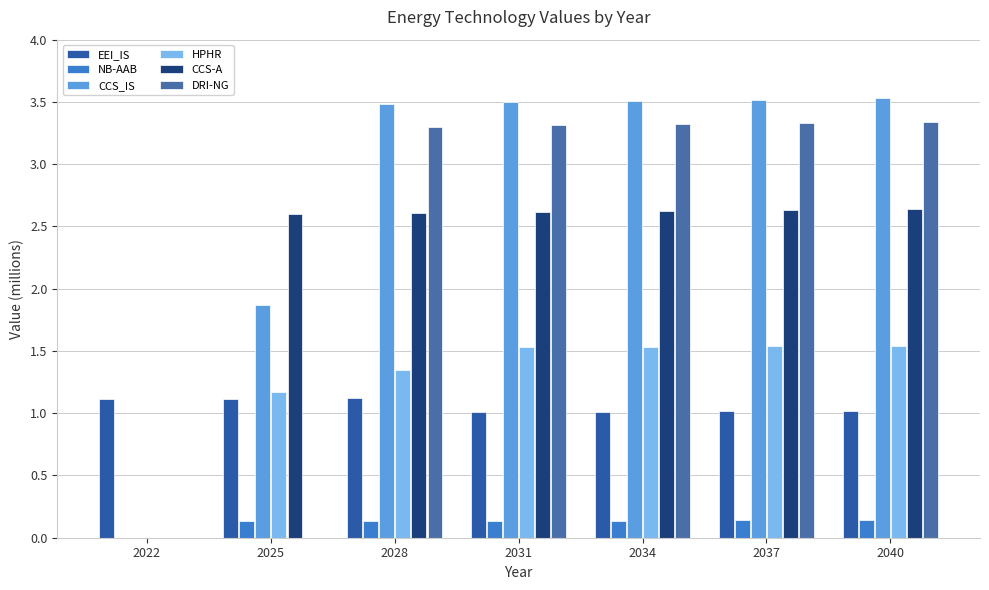

Is it true that DRI-NG equals 3.3 at 2040?

True